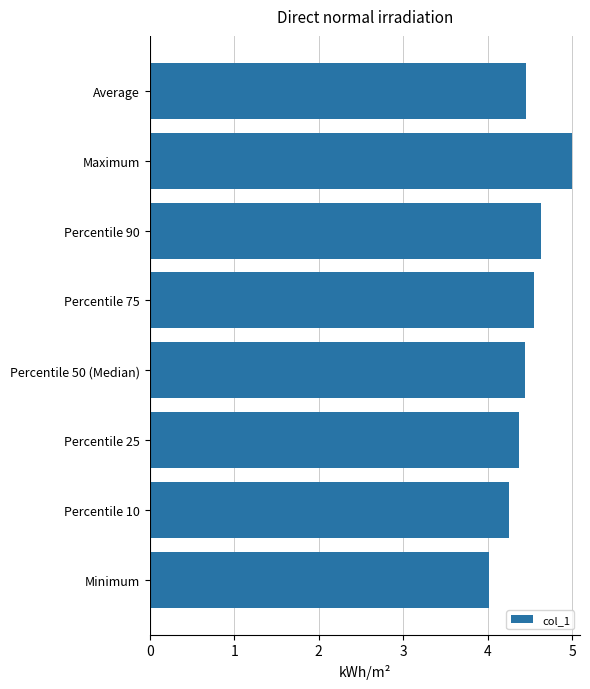

Does the chart contain stacked bars?

No